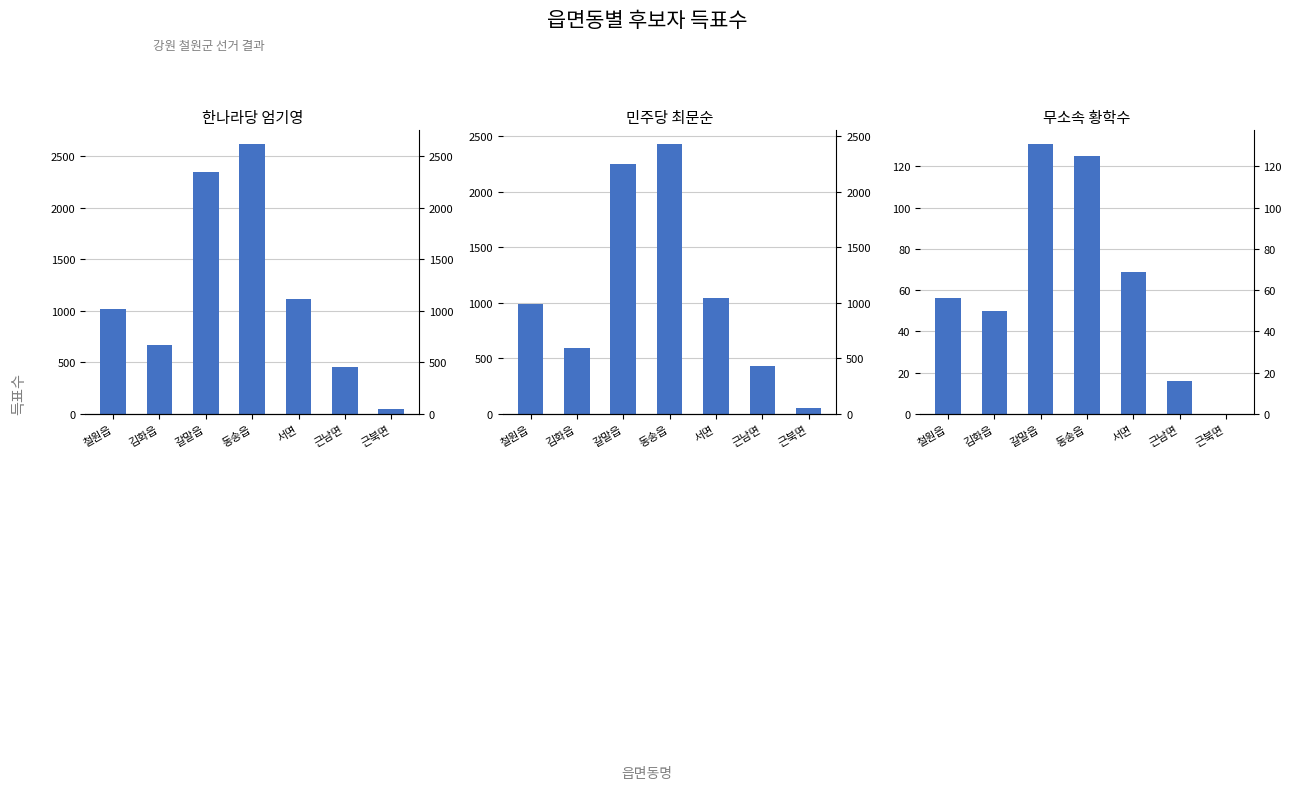

Is it true that 무소속 황학수 equals 80 at 철원읍?

False